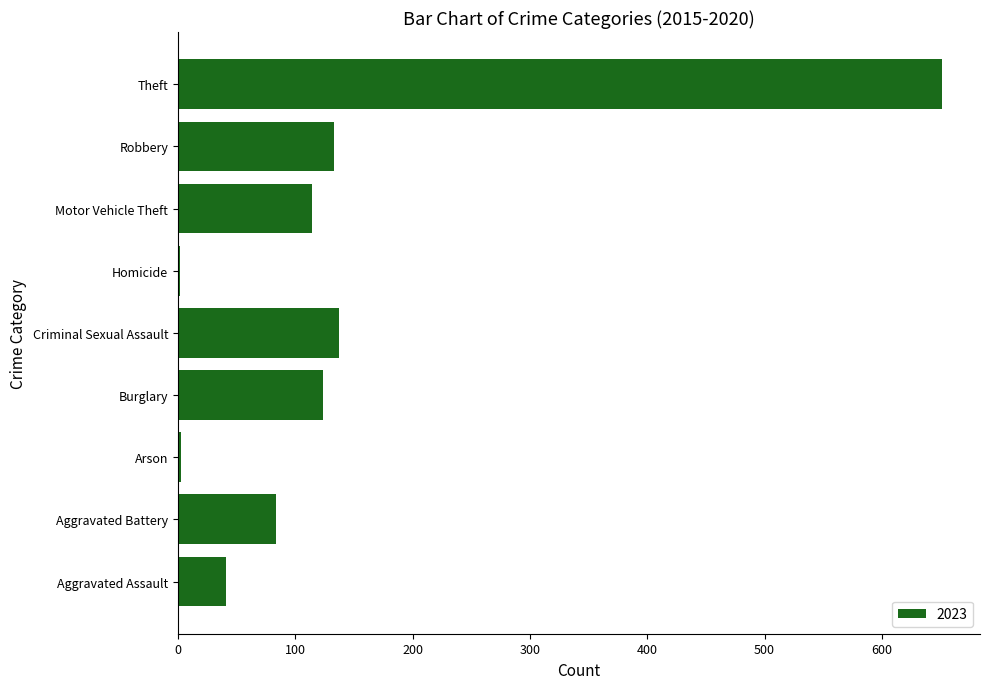

What value does the data have at Robbery?

133